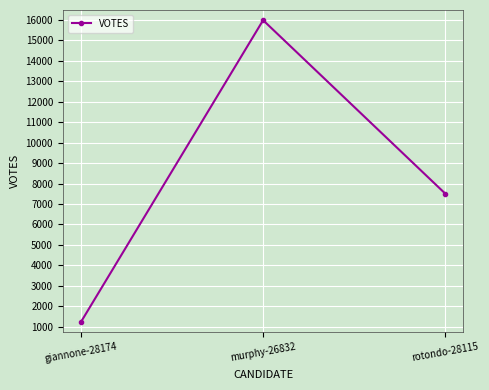

What position from the right is murphy-26832?

2